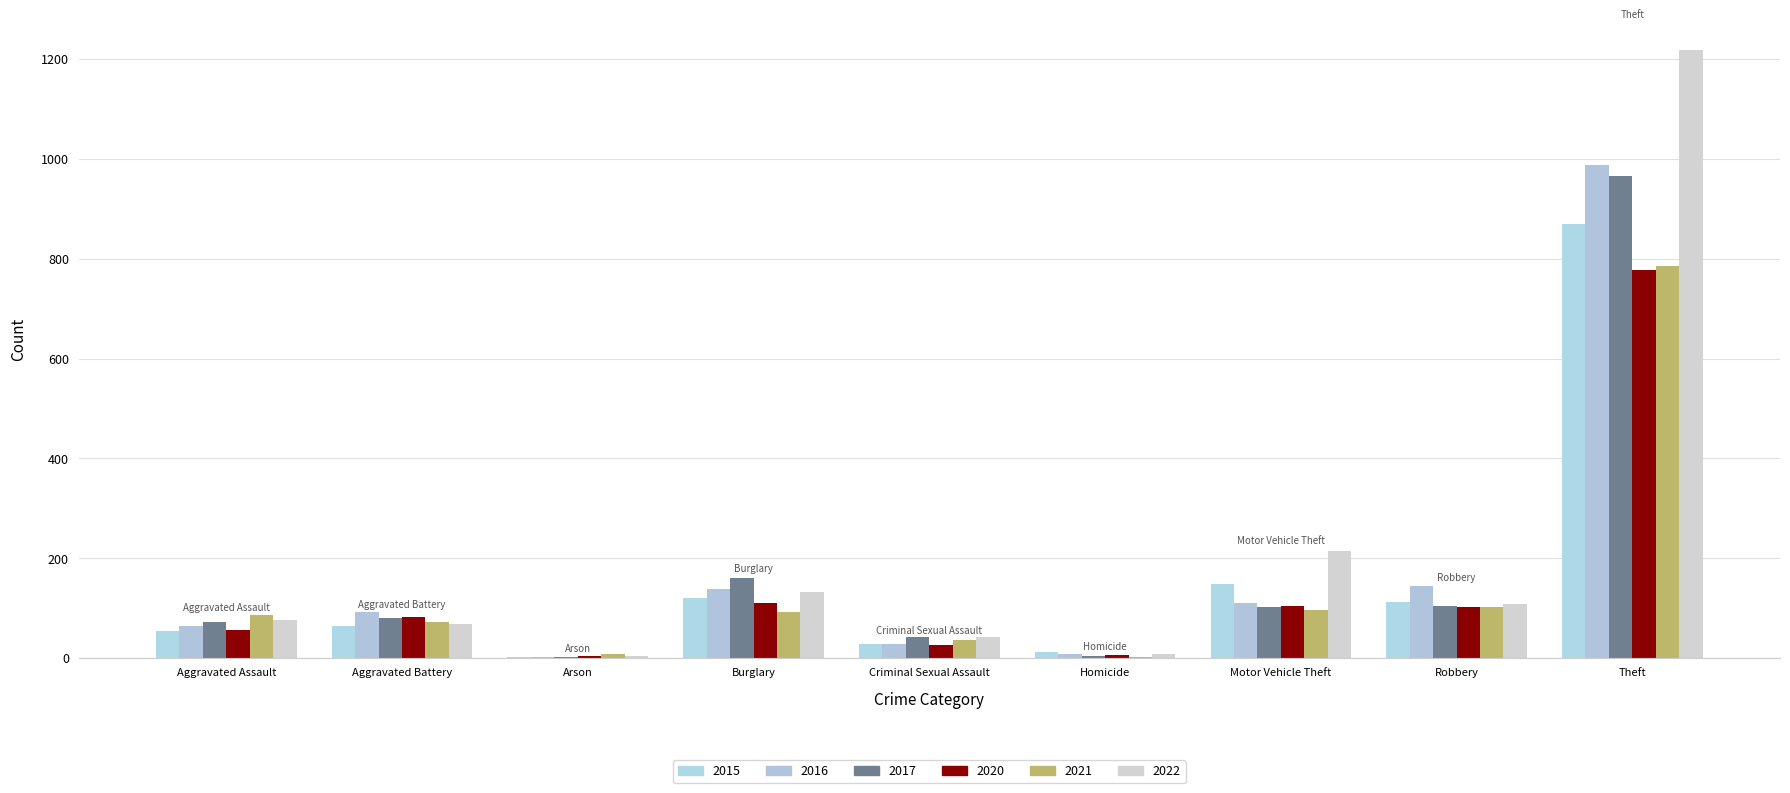

Does the chart contain stacked bars?

No